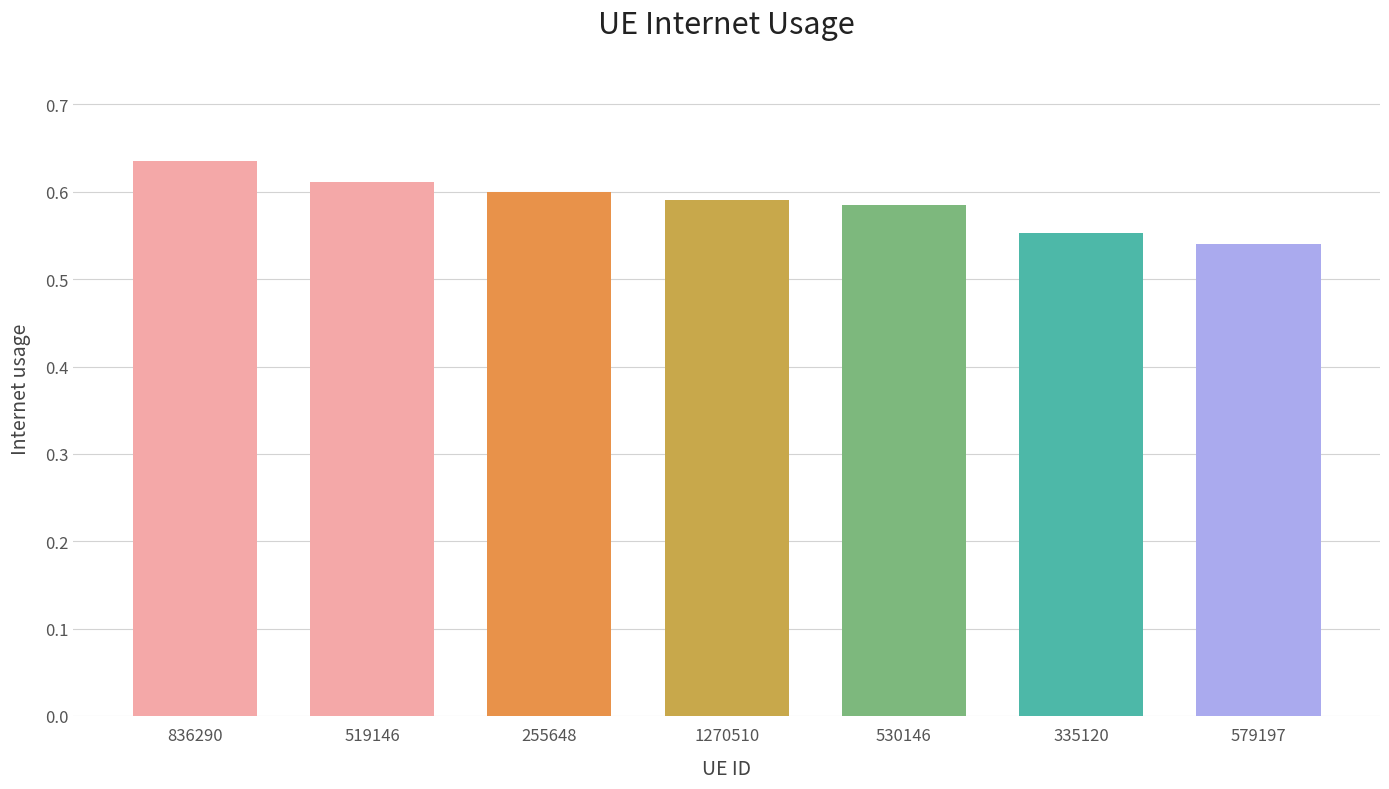

True or false: the data shows 0.2 at 519146.

False